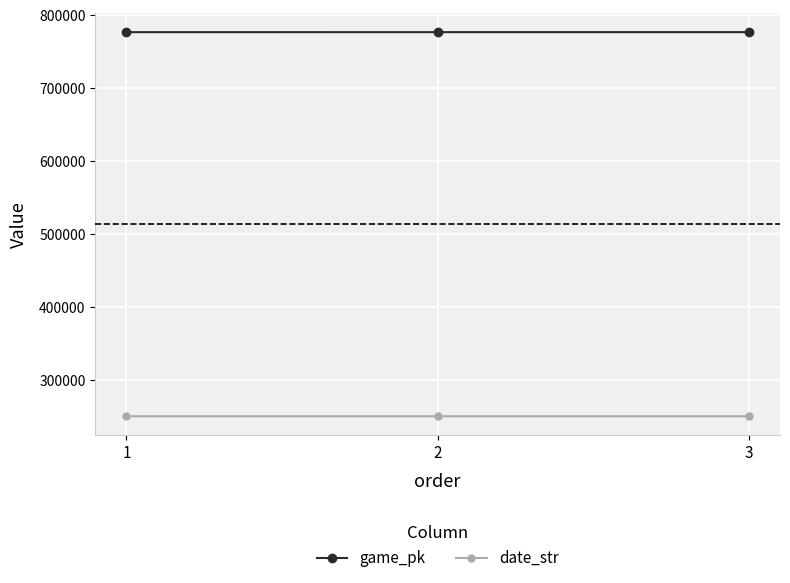

What is the sum of all game_pk values?

2331040